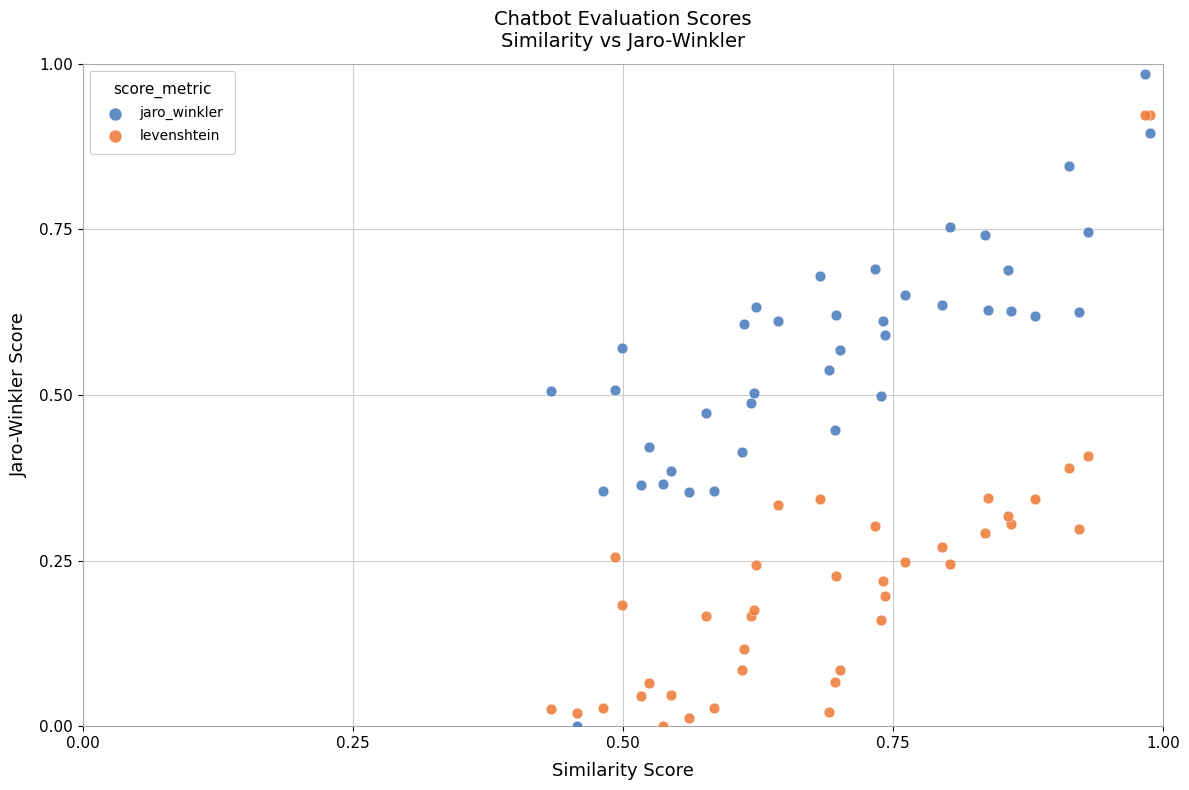

What are all the series names shown in the legend?

jaro_winkler, levenshtein